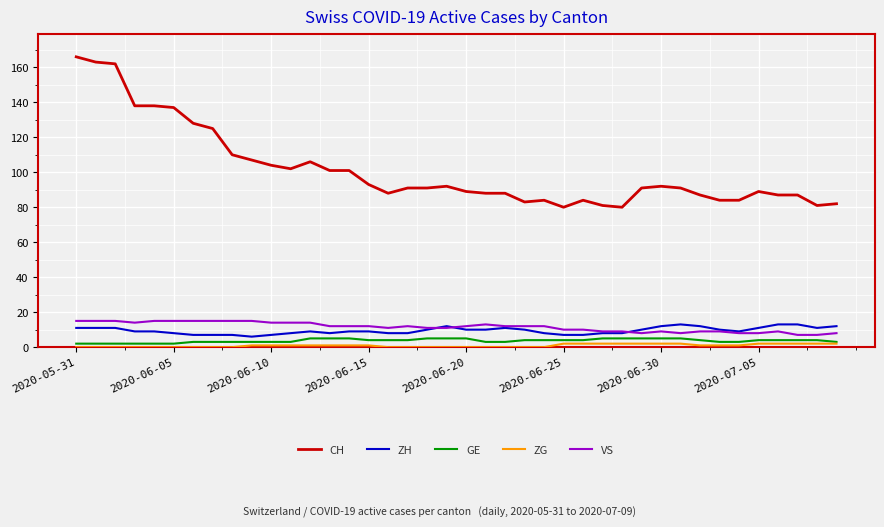

True or false: CH and GE cross at least once.

False